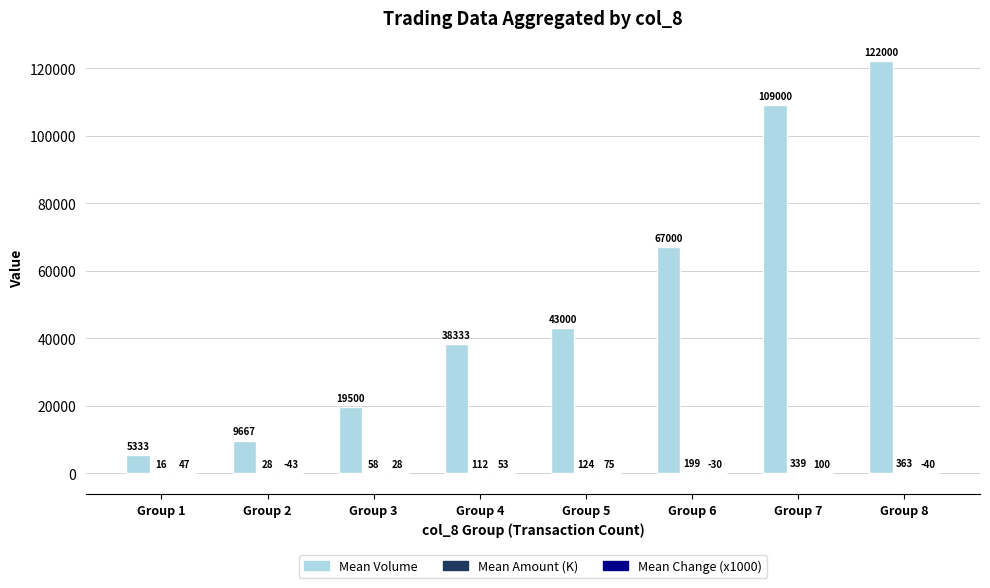

Which series changed the most between Group 3 and Group 6?

Mean Volume